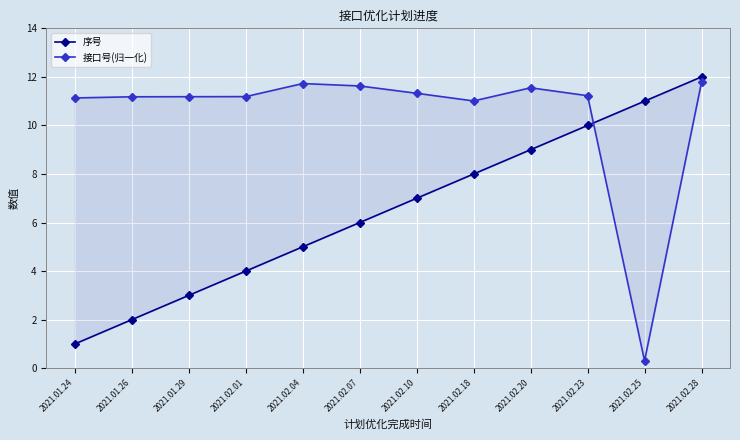

Reading left to right, what are all the values shown in this chart?

序号: 1.0	2.0	3.0	4.0	5.0	6.0	7.0	8.0	9.0	10.0	11.0	12.0
接口号(归一化): 11.1	11.2	11.2	11.2	11.7	11.6	11.3	11.0	11.6	11.2	0.3	11.8